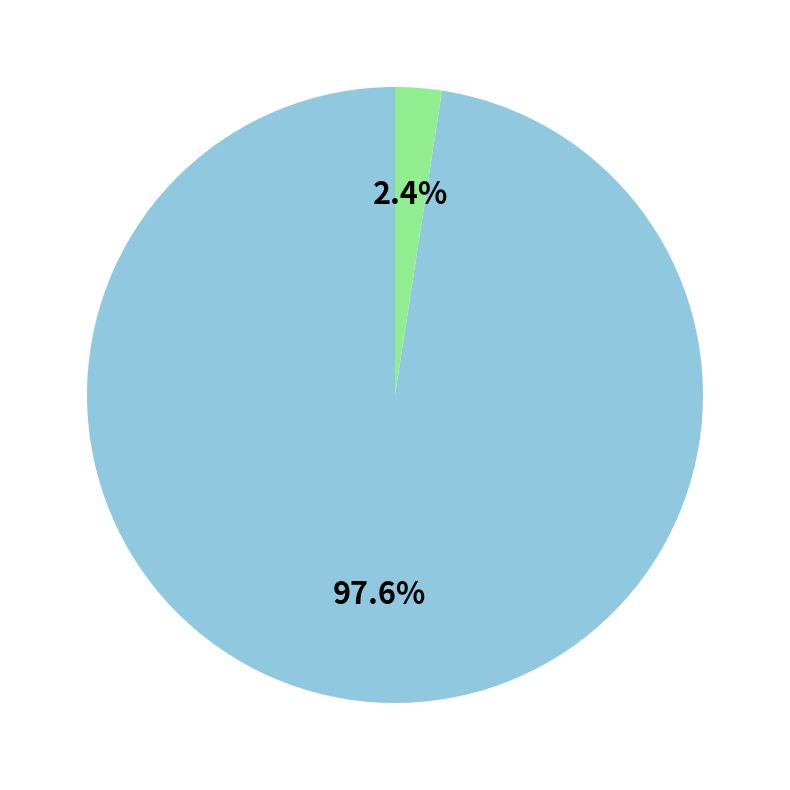

How many slices are in this pie chart?

2